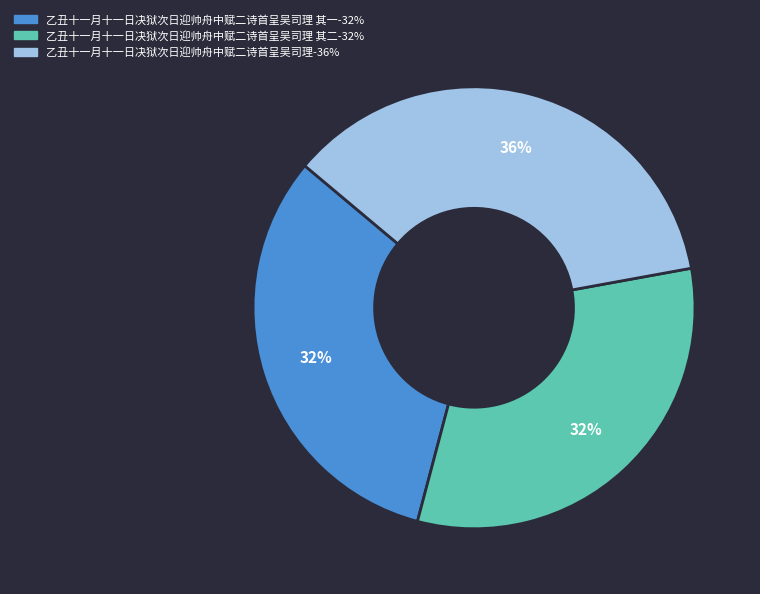

Does any single category account for the majority?

No